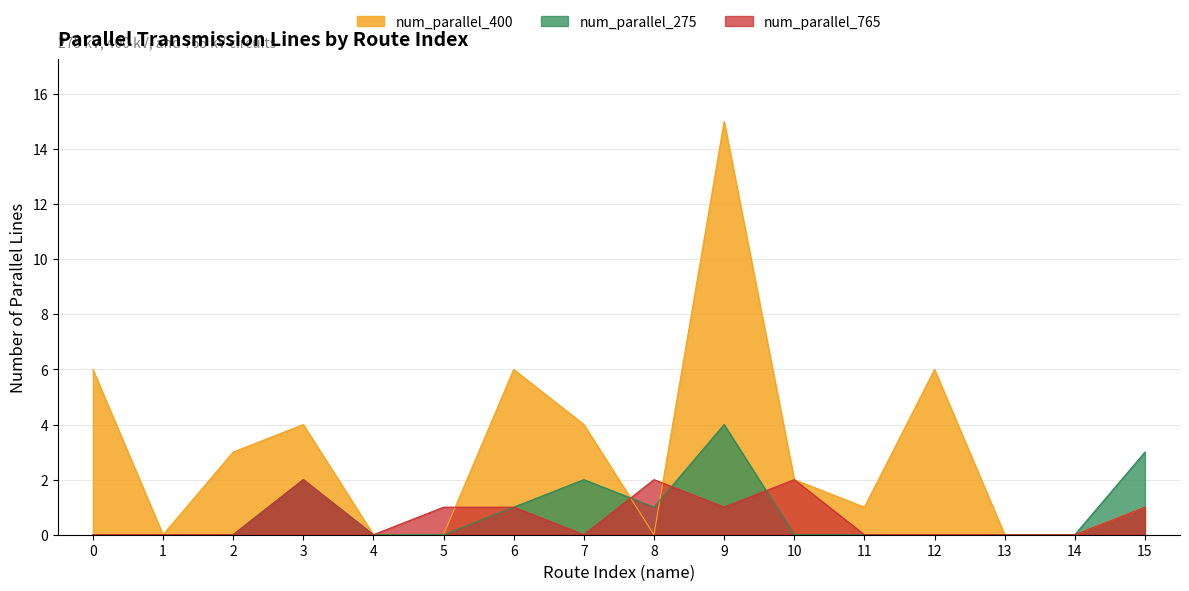

True or false: num_parallel_765 and num_parallel_400 intersect in this chart.

True